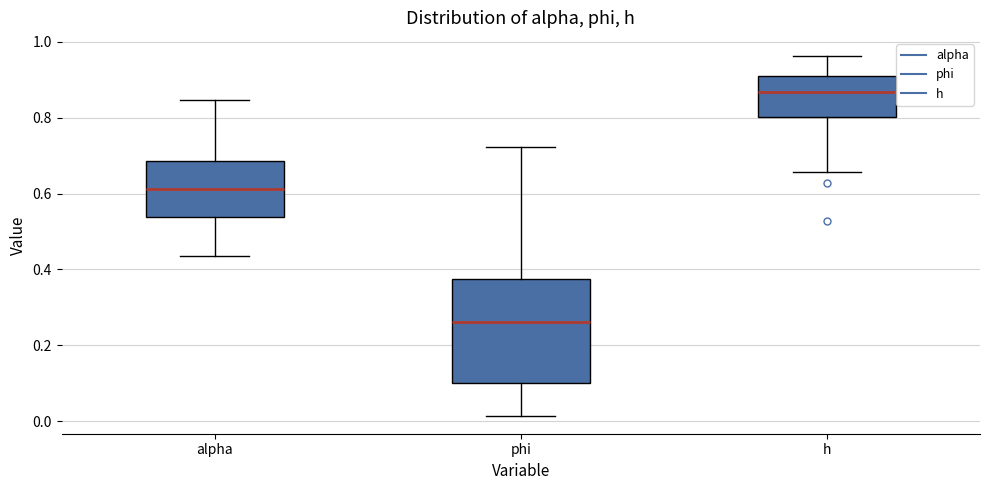

Where is the lower edge of the box for alpha on the y-axis? The values are not printed on the chart, so give them approximately, as read against the axis.

0.54